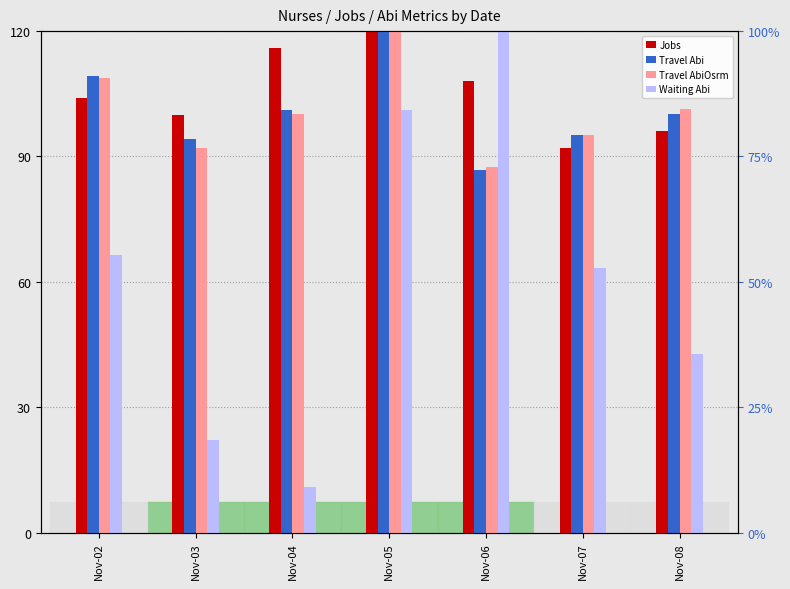

How many Jobs values are between 96 and 116?

5